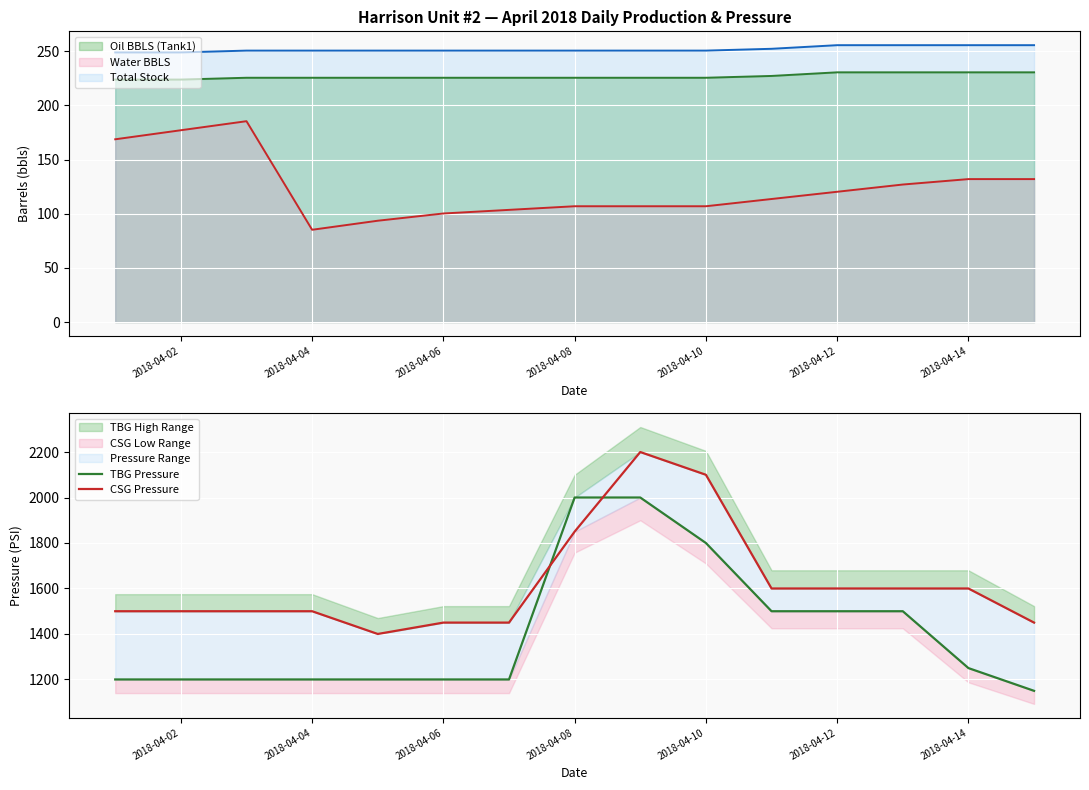

True or false: CSG Pressure has more than 0 points higher than both neighbors.

True